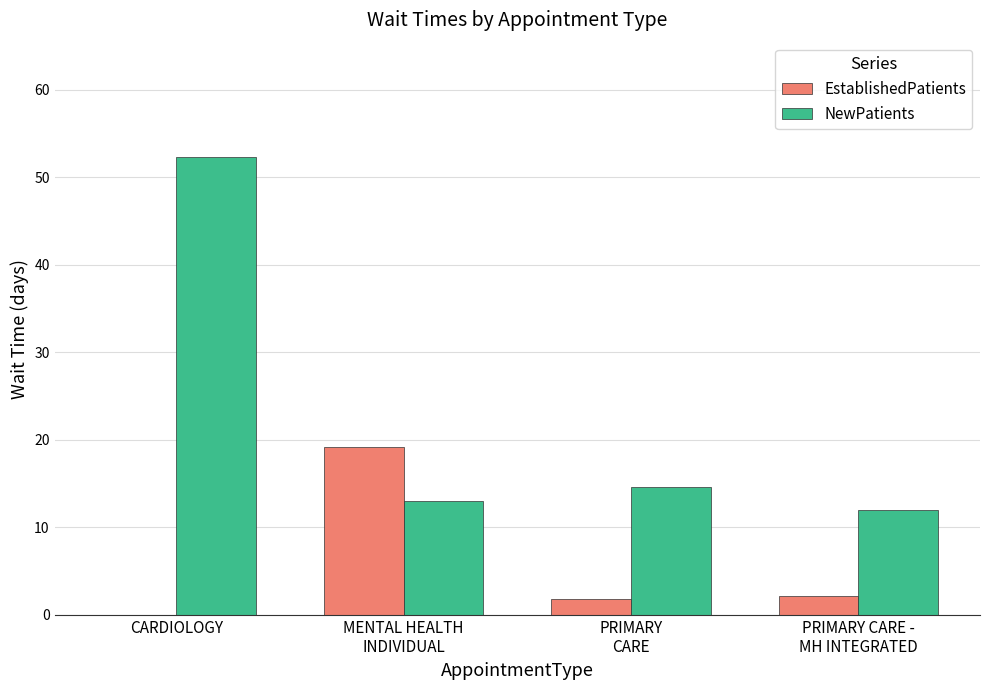

How many groups of bars are there?

4